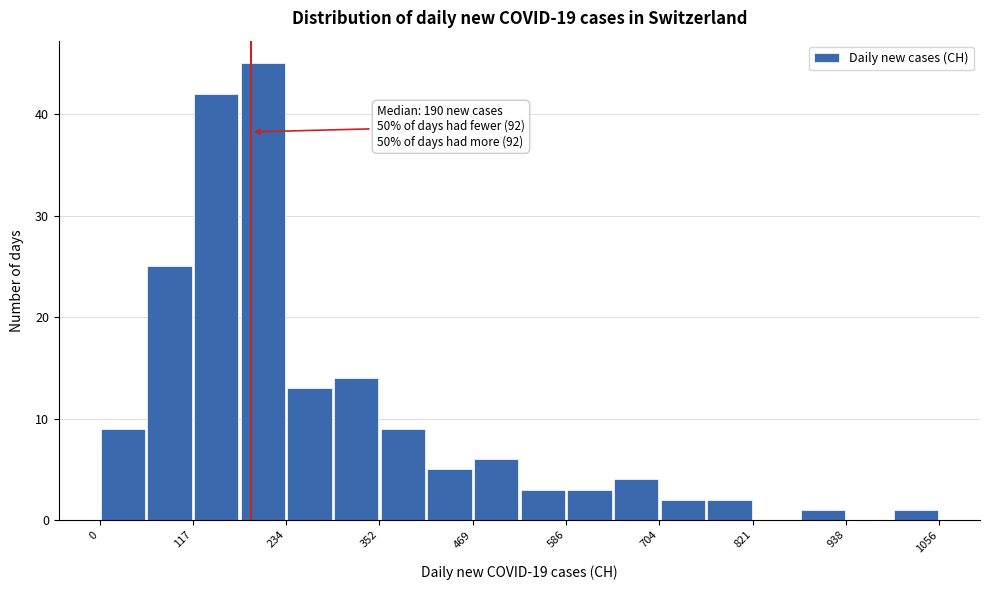

Around what value on the x-axis is the tallest bar? Give the approximate position of its centre, as read against the axis.

200